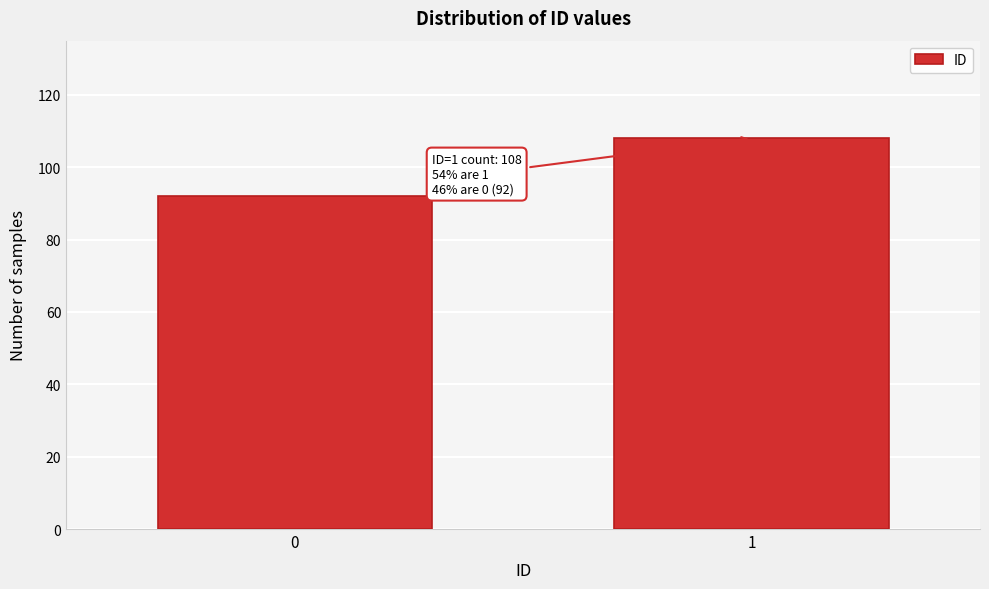

Reading left to right, extract all data points from this chart.

92	108